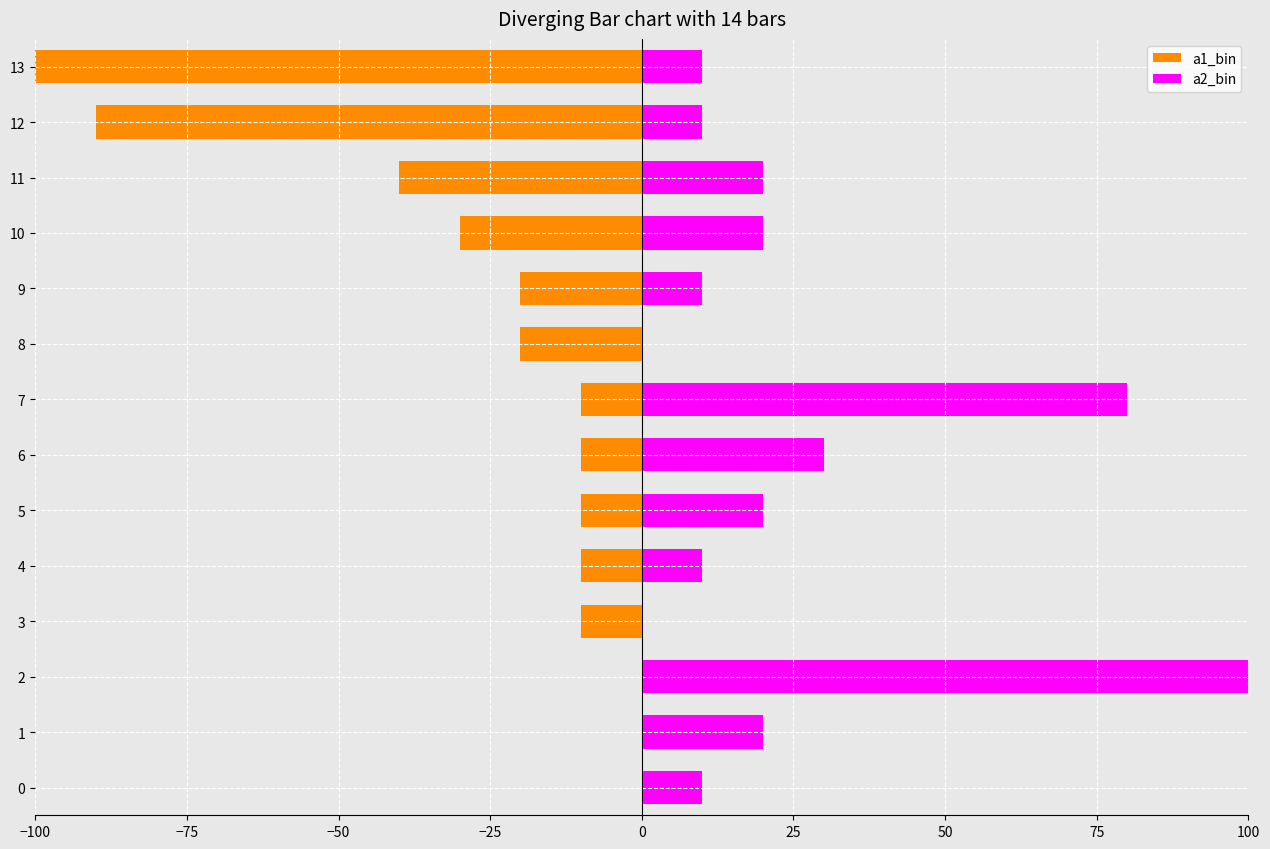

The value of a2_bin at 5 is 20. True or false?

True